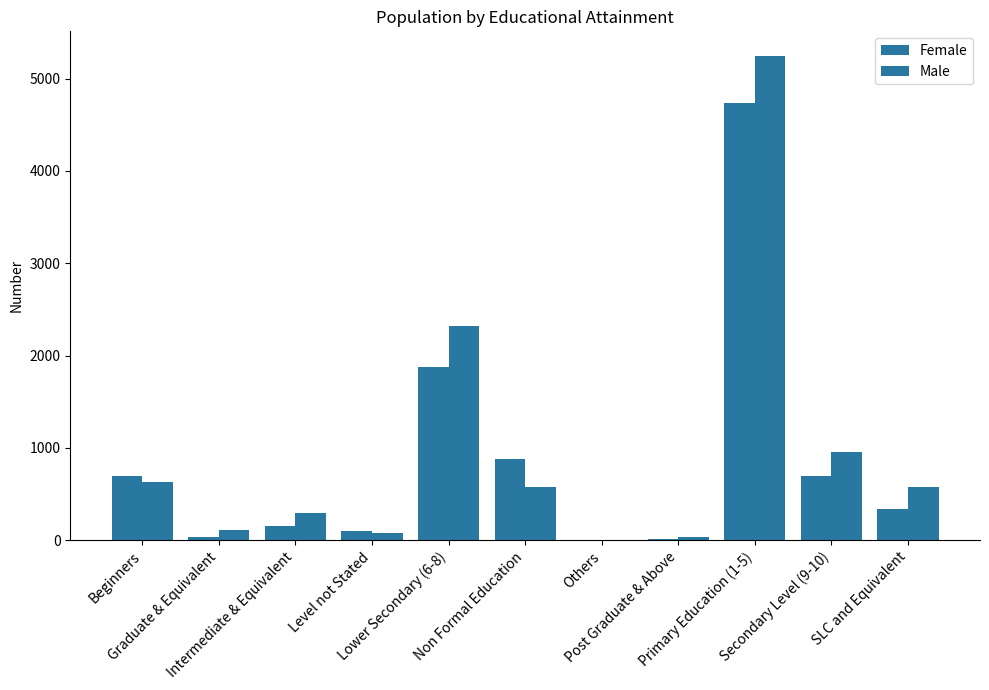

What position from the left is Level not Stated?

4